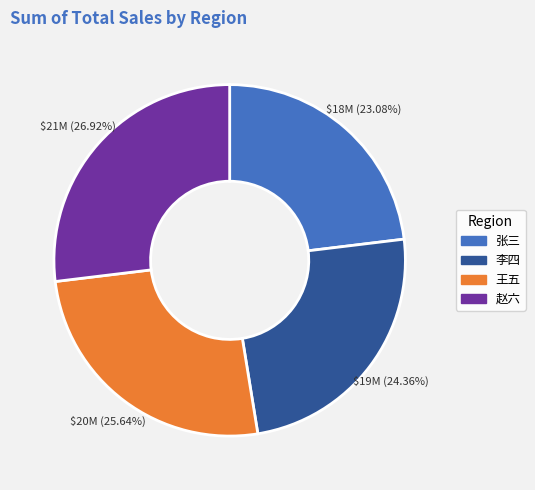

Is there any slice that represents more than half of the pie?

No